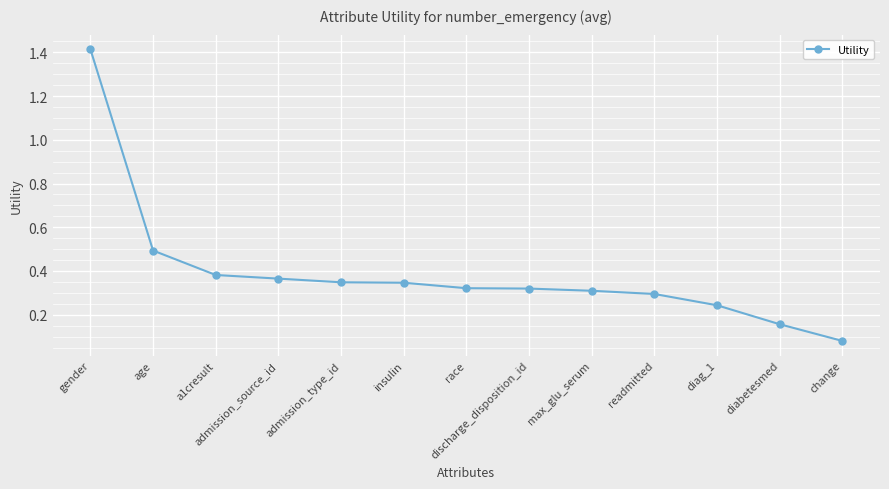

What is the change in value from gender to max_glu_serum?

-1.1